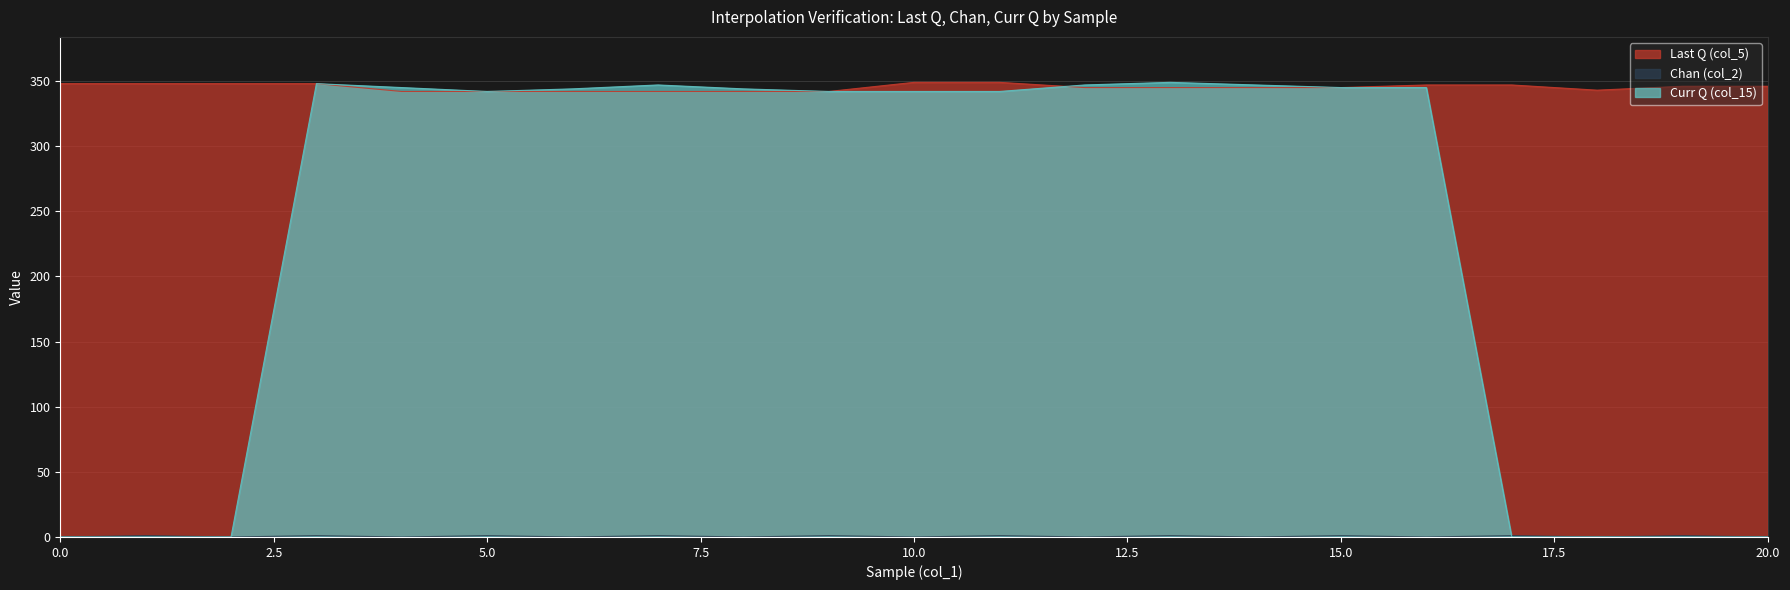

How many values in the Curr Q (col_15) series exceed 342?

10